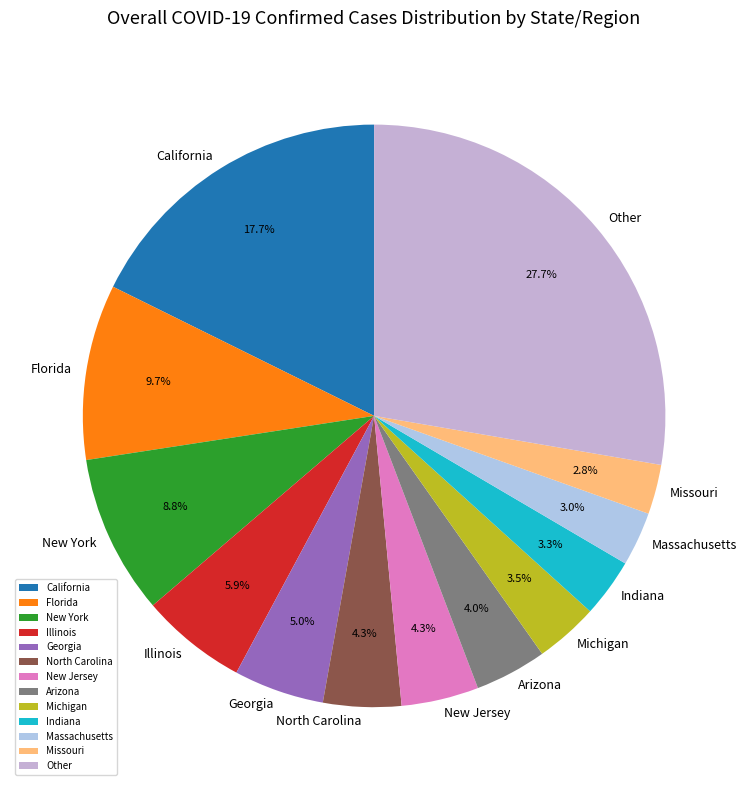

What portion of the pie excludes Florida?

90.3%